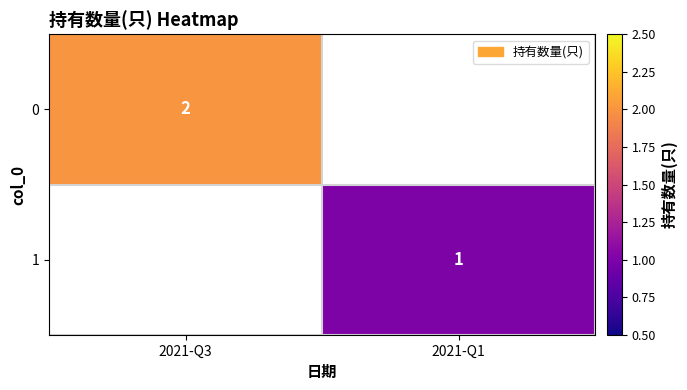

The value of 0 at 2021-Q3 is 1. True or false?

False